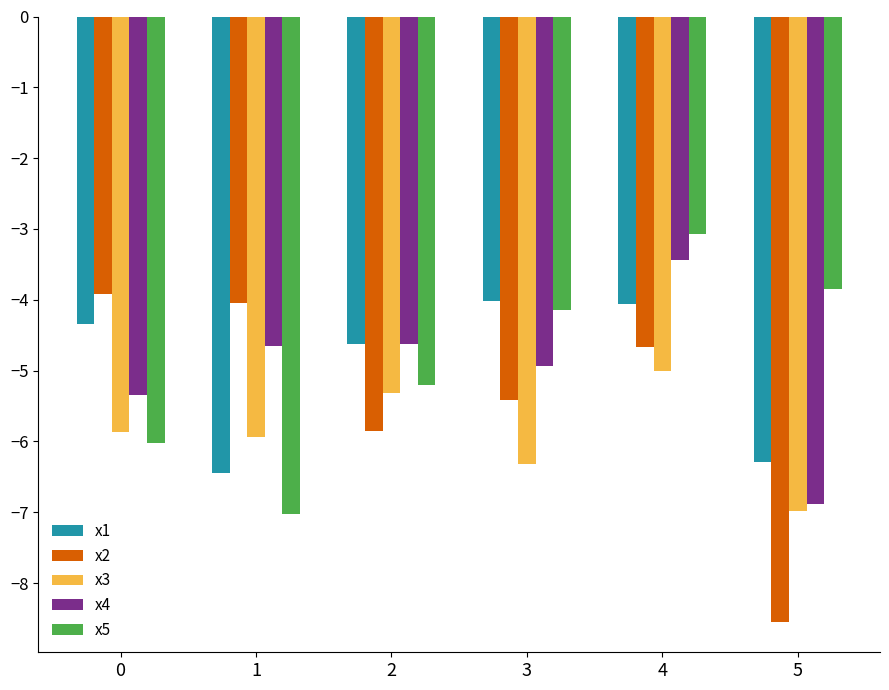

The value of x2 at 3 is -2.3. True or false?

False